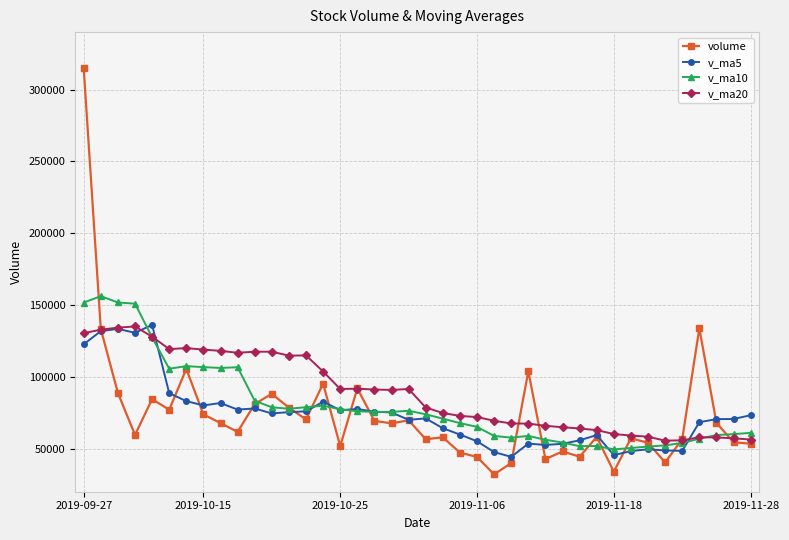

How many lines are shown in the chart?

4